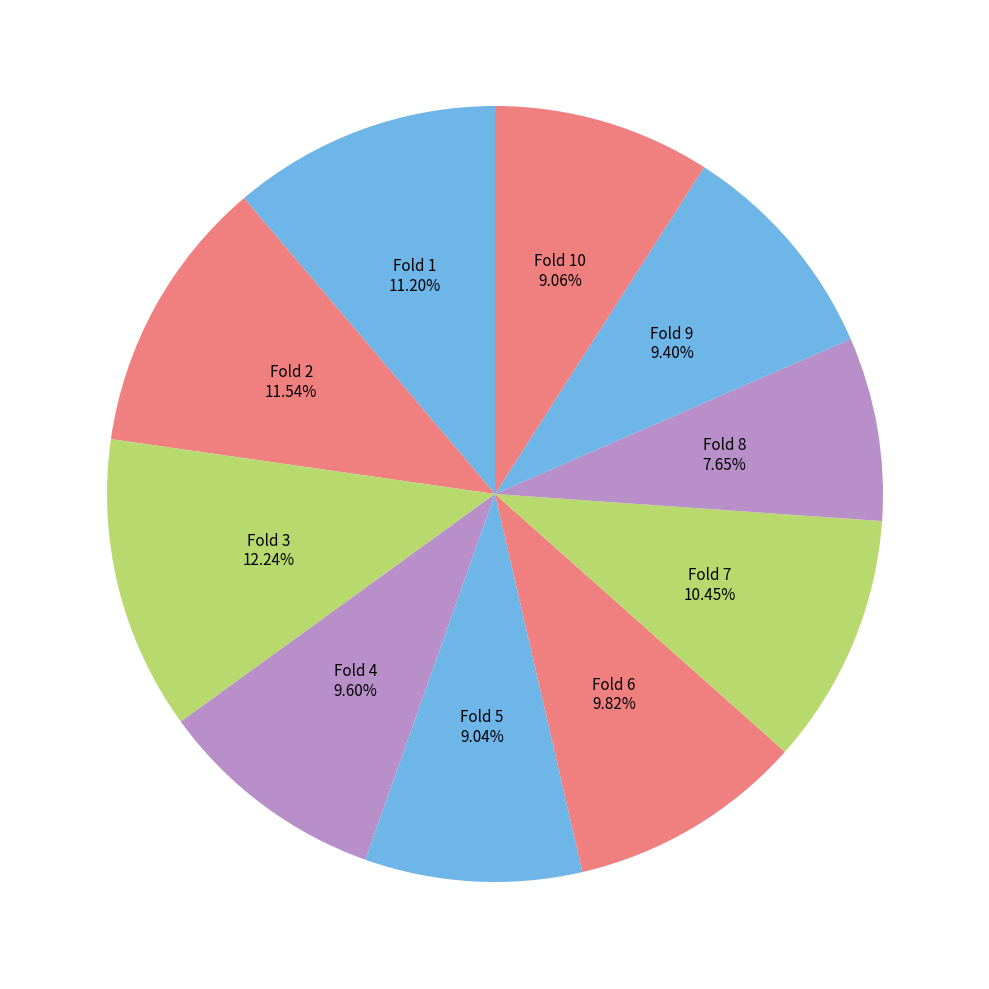

How many slices are in this pie chart?

10